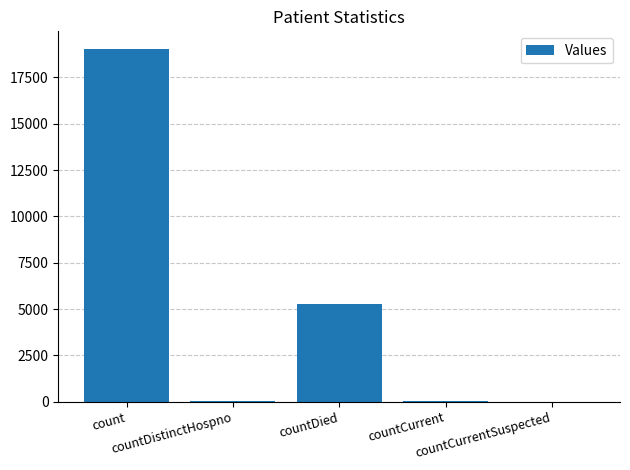

Is it true that the value at countCurrentSuspected is 0?

True